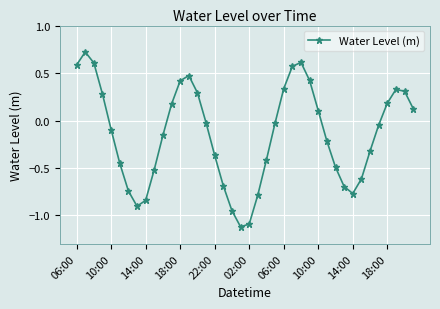

True or false: there are more than 1 points higher than both neighbors.

True